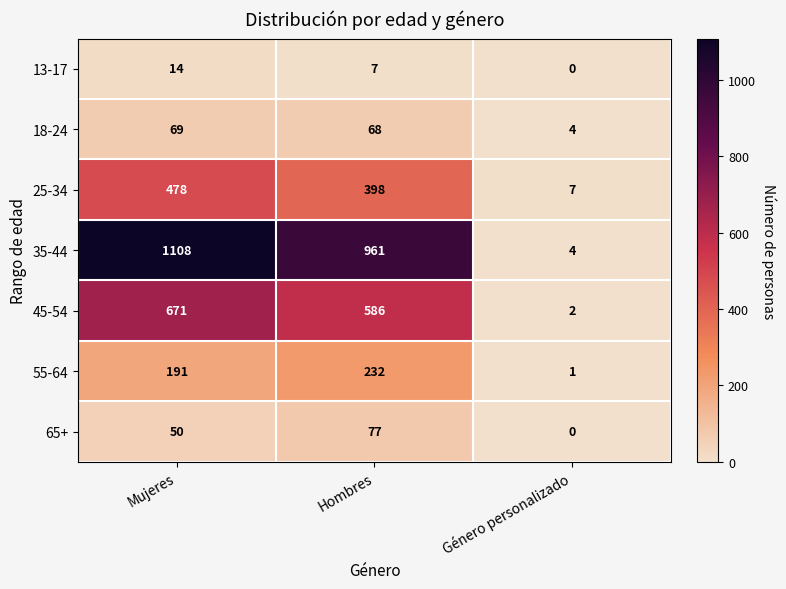

What is the average value of the 45-54 series?

420